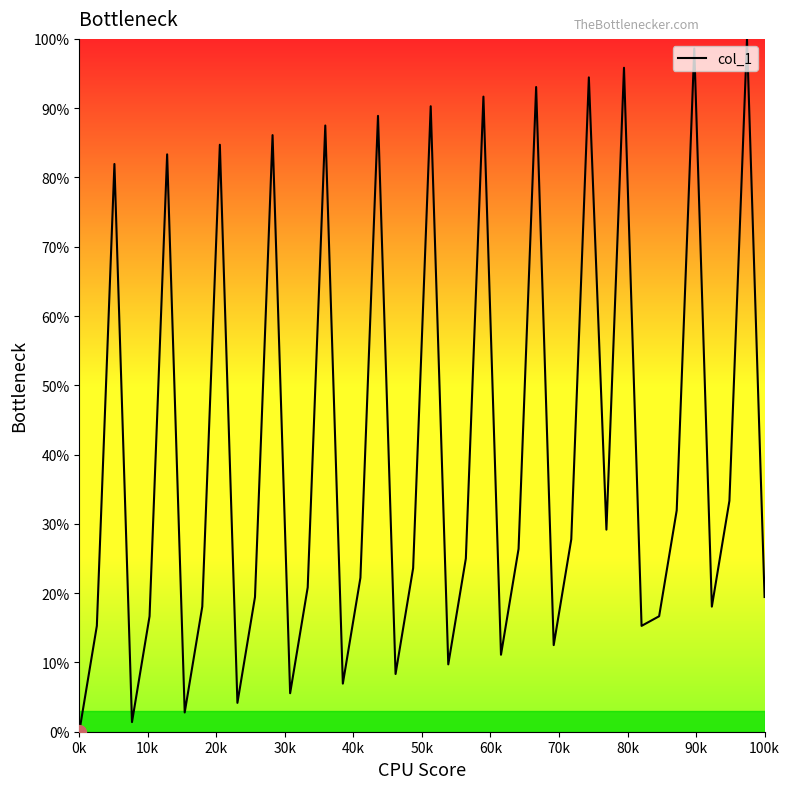

What is the difference between the maximum and minimum values?

100.0